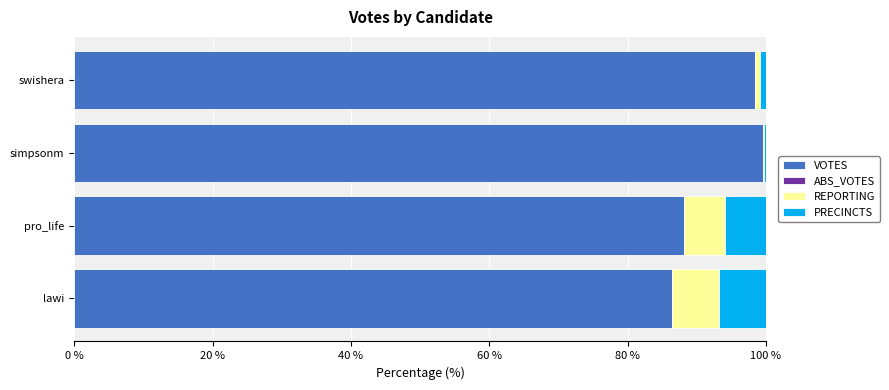

The VOTES series shows 88.1 at pro_life. True or false?

True